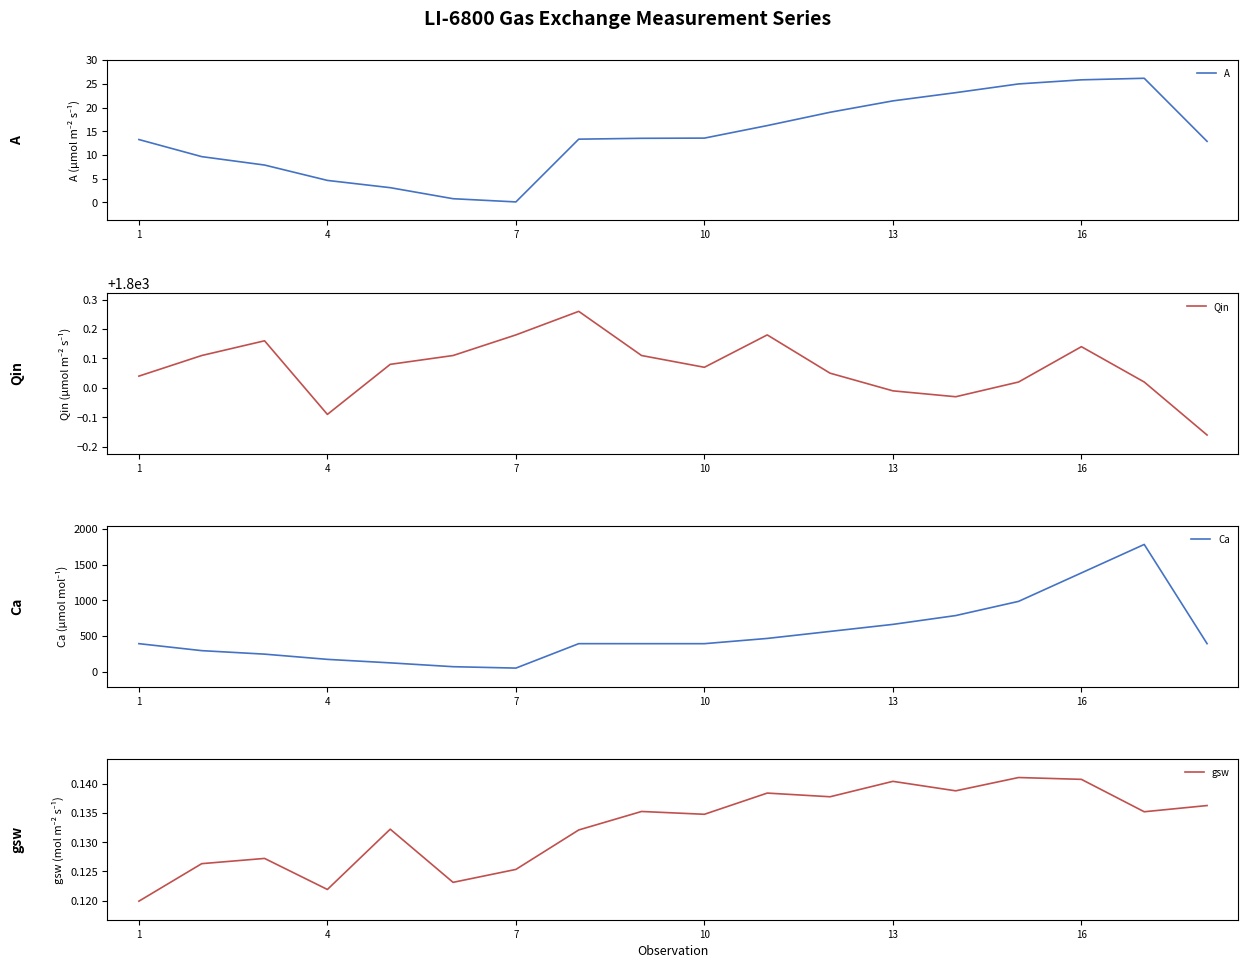

The A series shows 21.4 at 13. True or false?

True